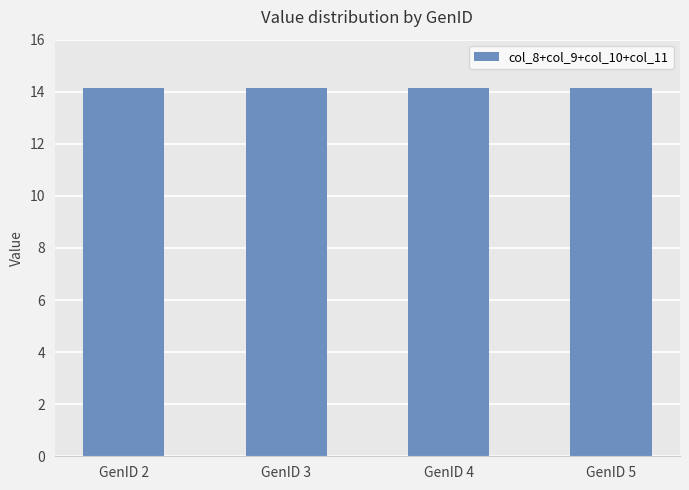

Which label corresponds to the largest value in the chart?

GenID 2